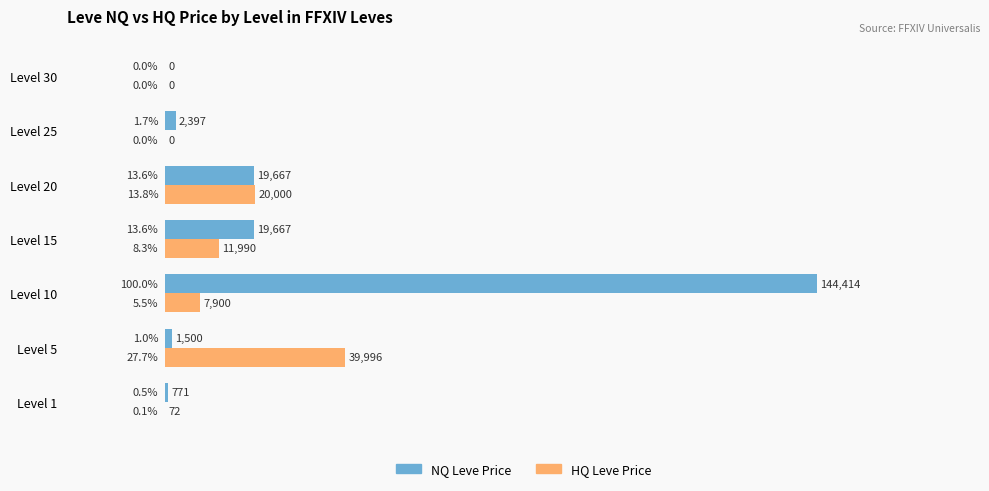

What are all the series names shown in the legend?

NQ Leve Price, HQ Leve Price